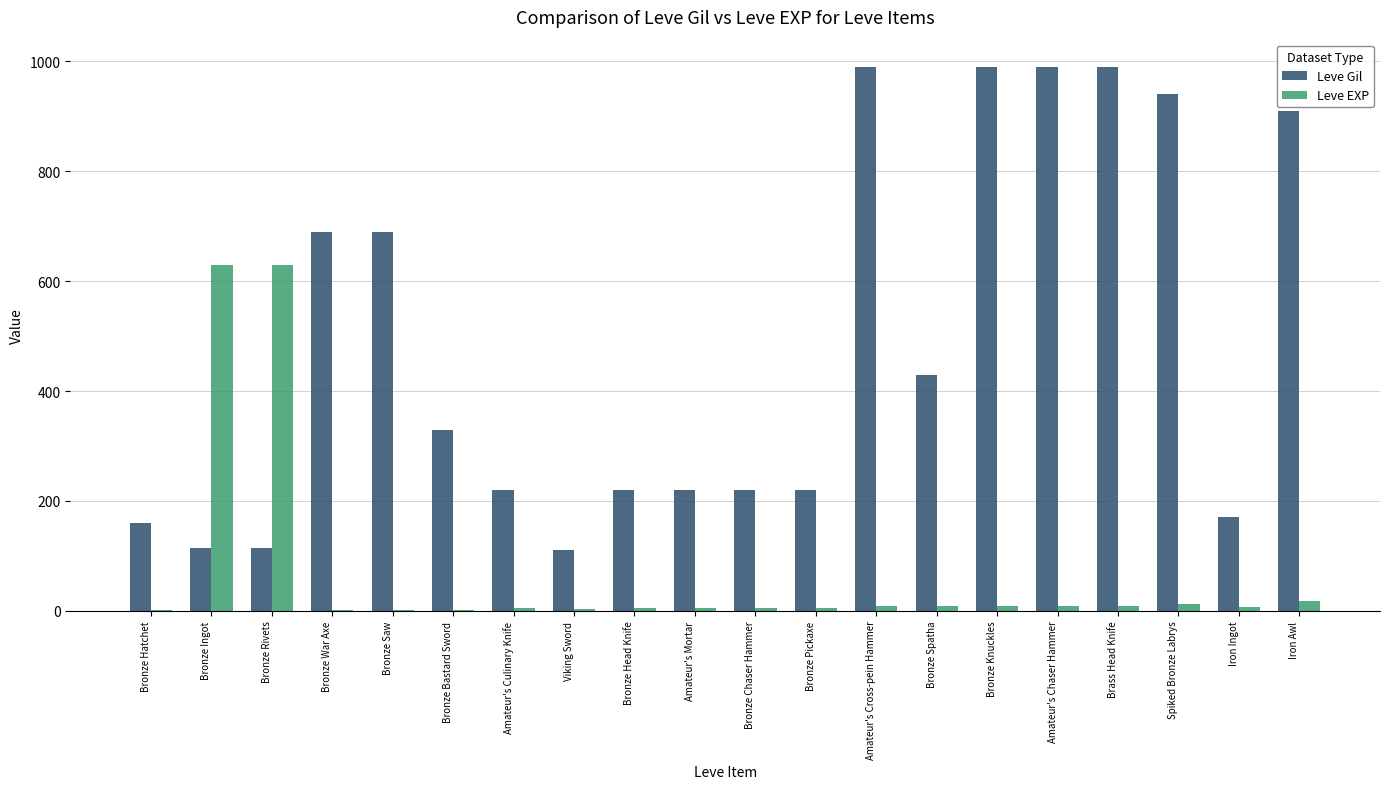

What is the maximum value shown in the chart?

990